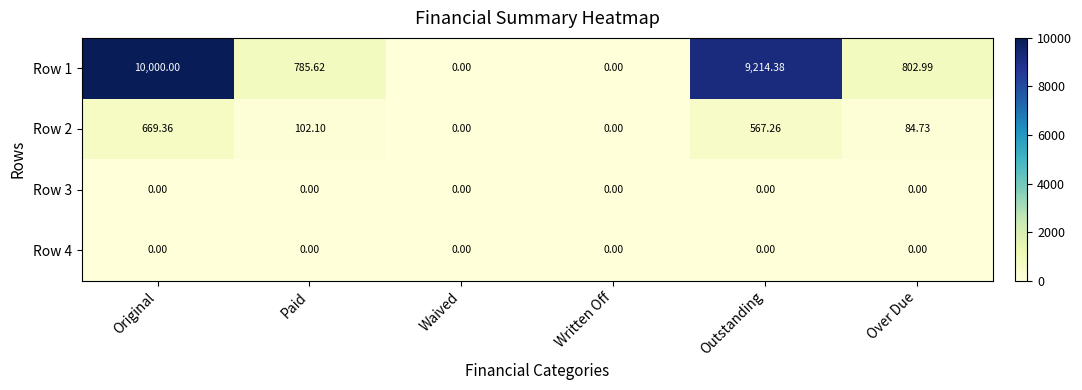

What is the total value across all series at Outstanding?

9781.6